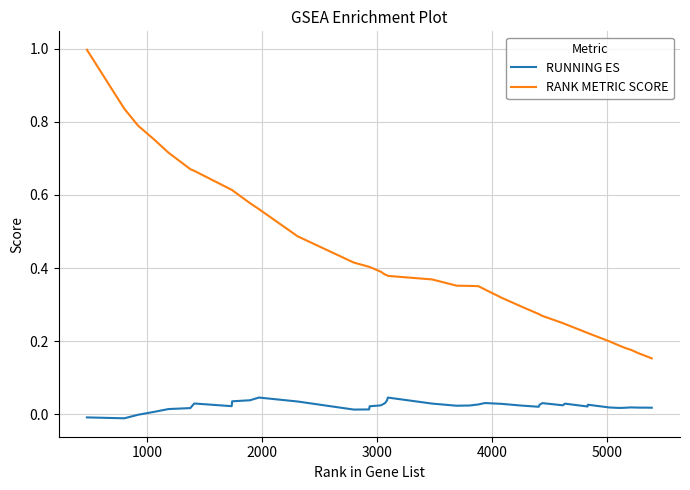

What is the maximum value shown in the chart?

1.0